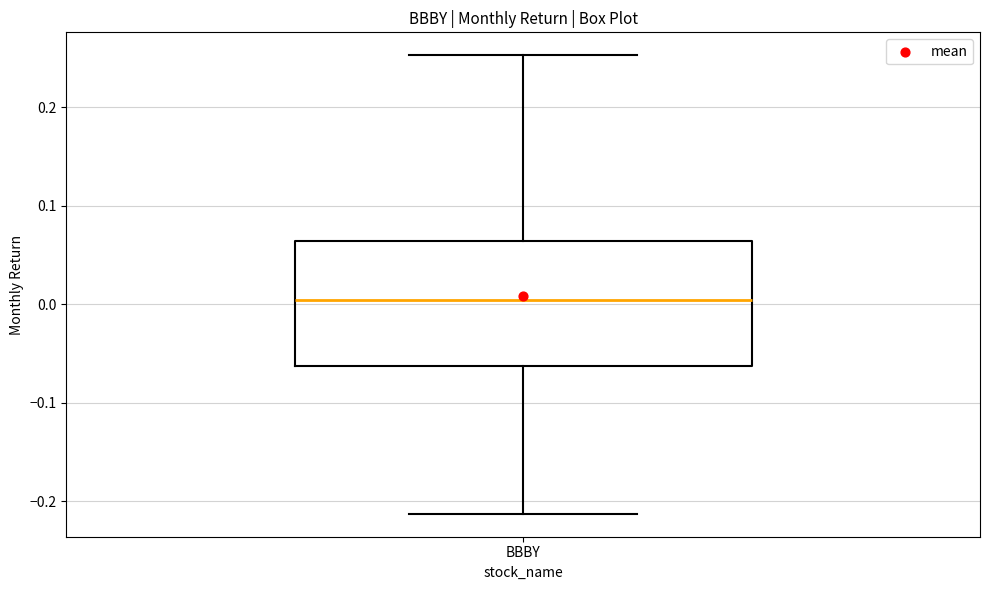

Read this box plot against the y-axis: the position of the median line, the range covered by the box, and the ends of both whiskers. The values are not printed on the chart, so give them approximately, as read against the axis.

median 0.00, box -0.06 to 0.06, whiskers -0.21 to 0.25